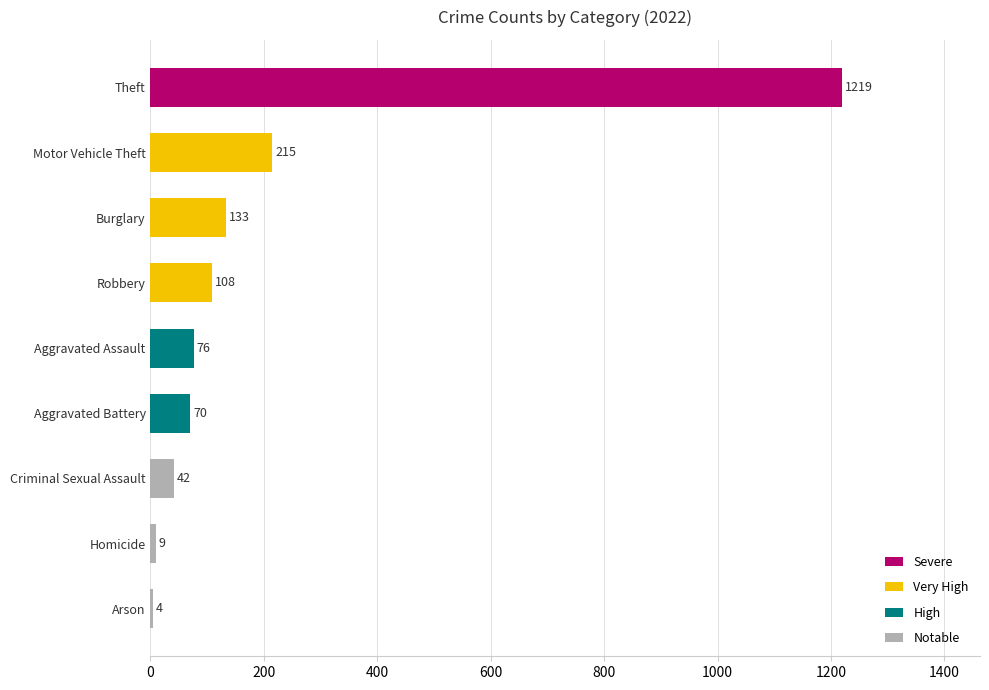

Which category has the highest value across all series?

Theft